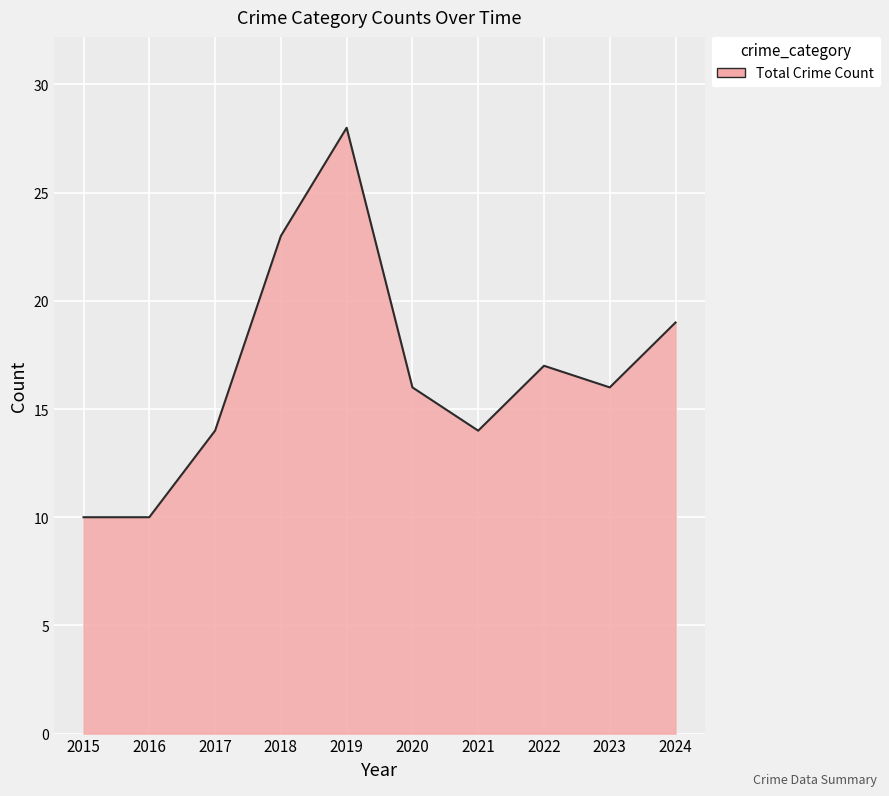

Which has a higher value, 2024 or 2022?

2024